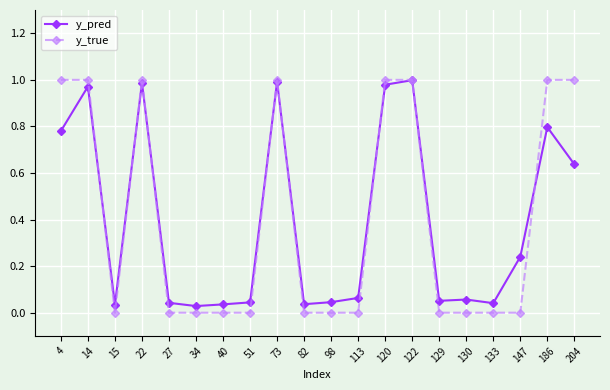

What is the difference between the y_pred values at 22 and 27?

0.9